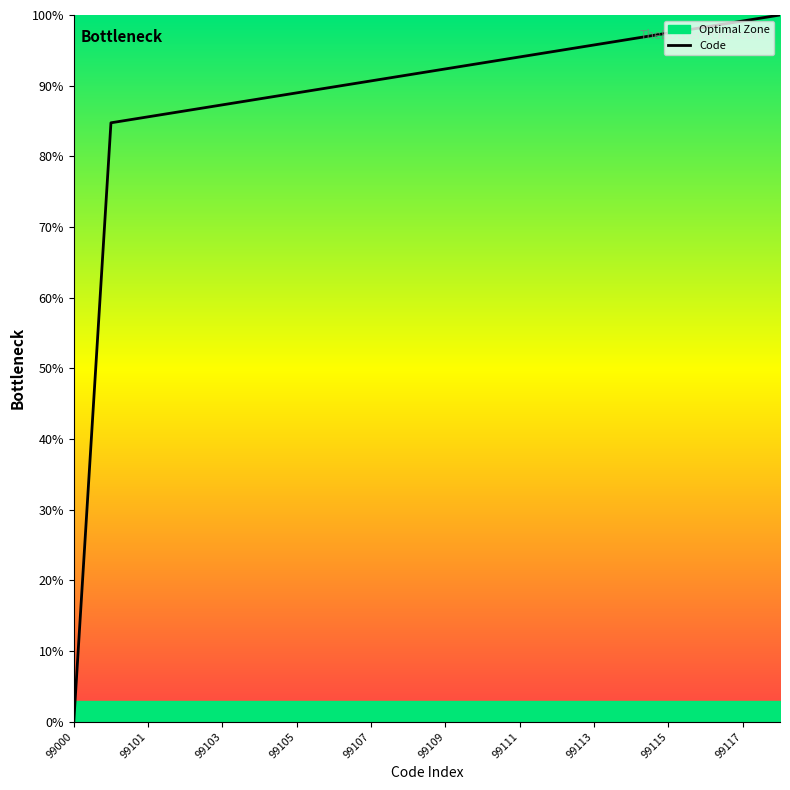

What position from the left is 15?

16